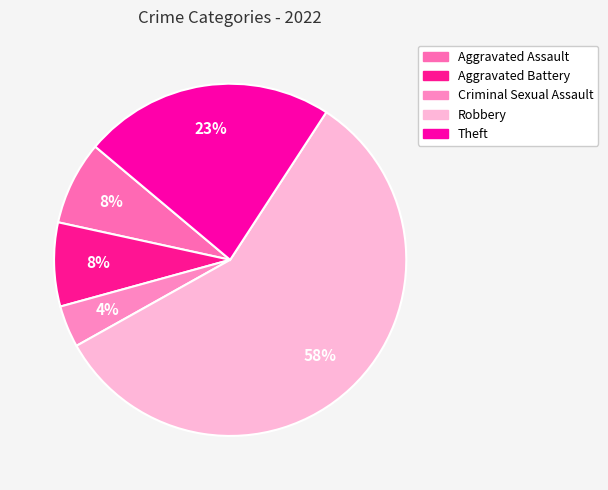

The Aggravated Assault slice represents 8% of the pie. True or false?

True